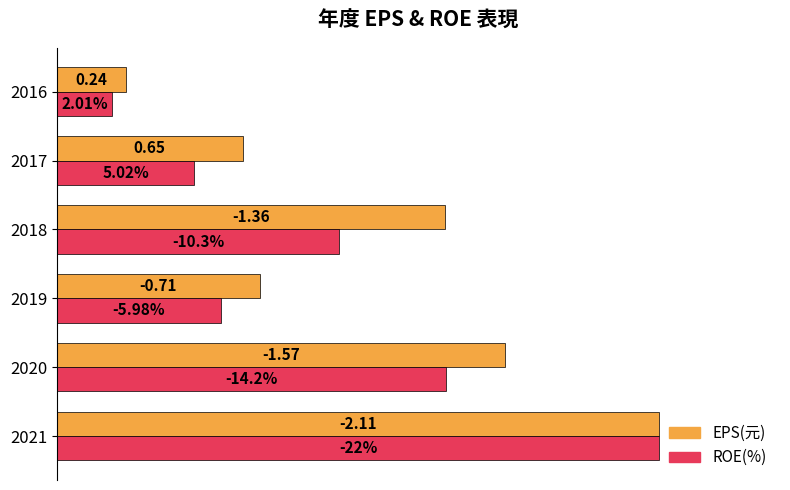

What are all the series names shown in the legend?

EPS(元), ROE(%)